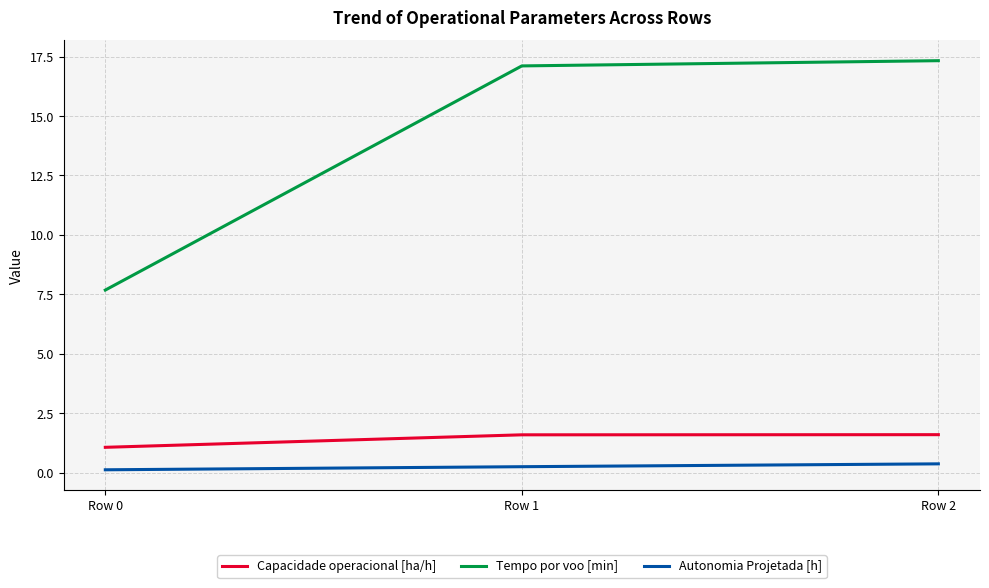

What is the sum of the Autonomia Projetada [h] values at Row 2 and Row 1?

0.6